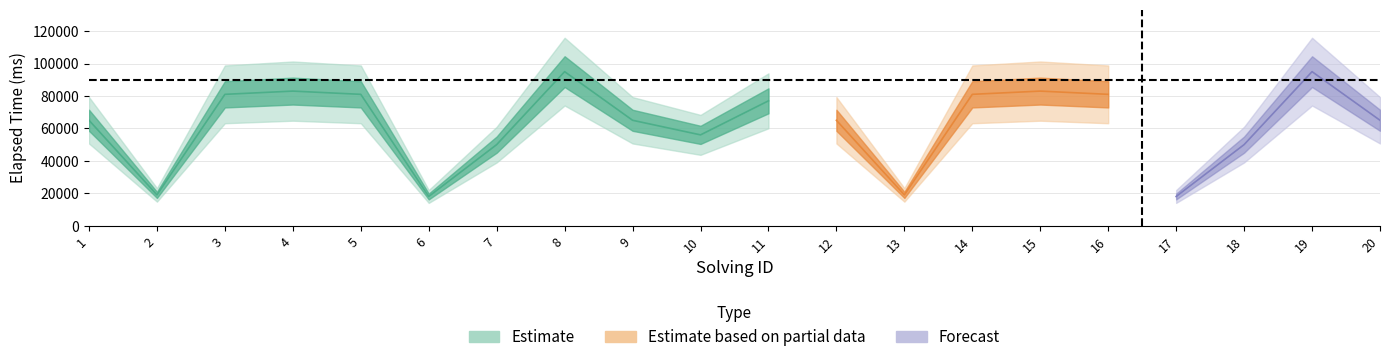

At which label does solving_id reach its peak?

20